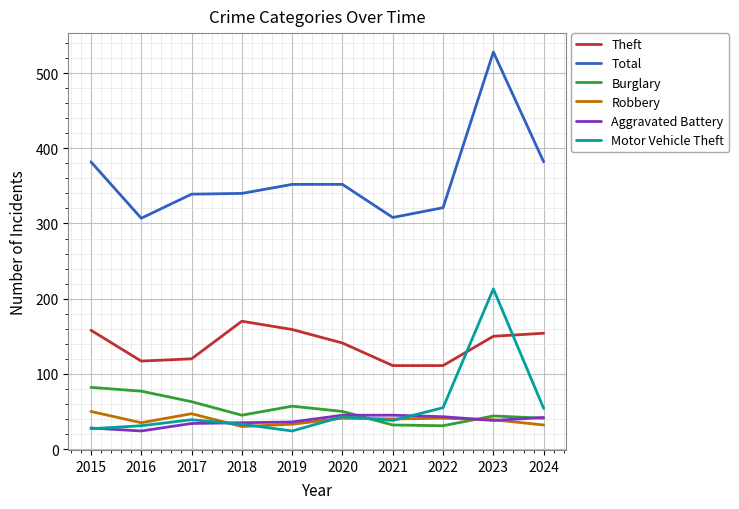

Does the chart display data point markers on the line(s)?

No